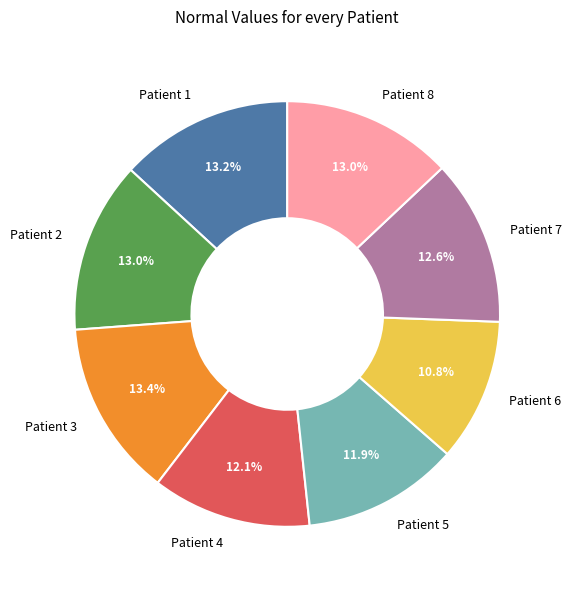

How many segments does this pie chart have?

8